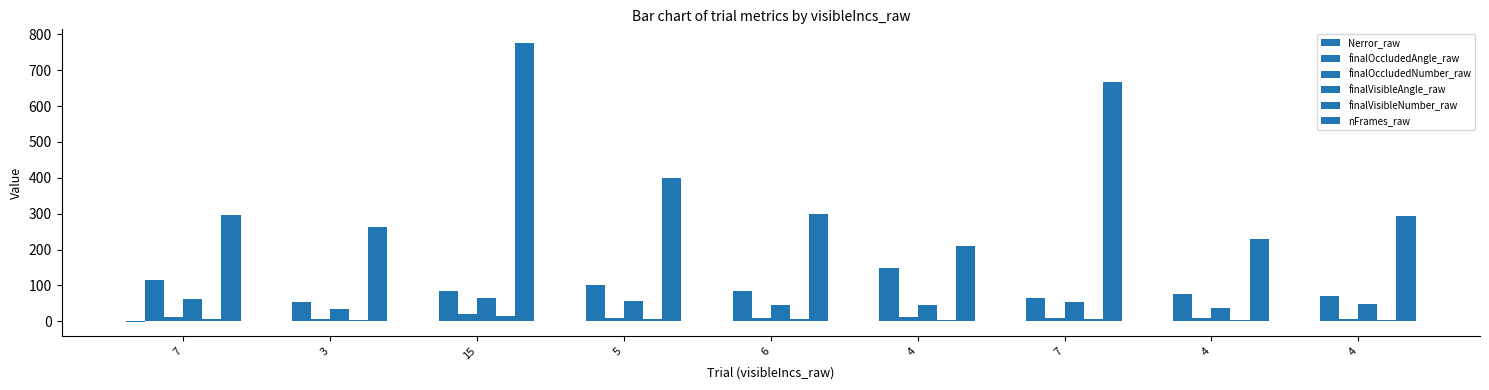

Count the number of data series in this chart.

6